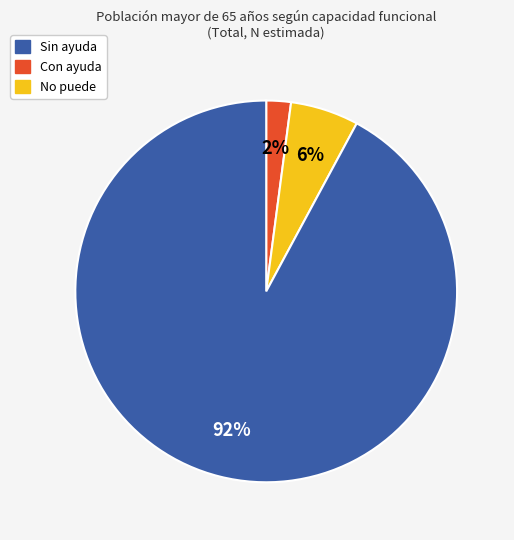

Is there a majority slice in this chart?

Yes